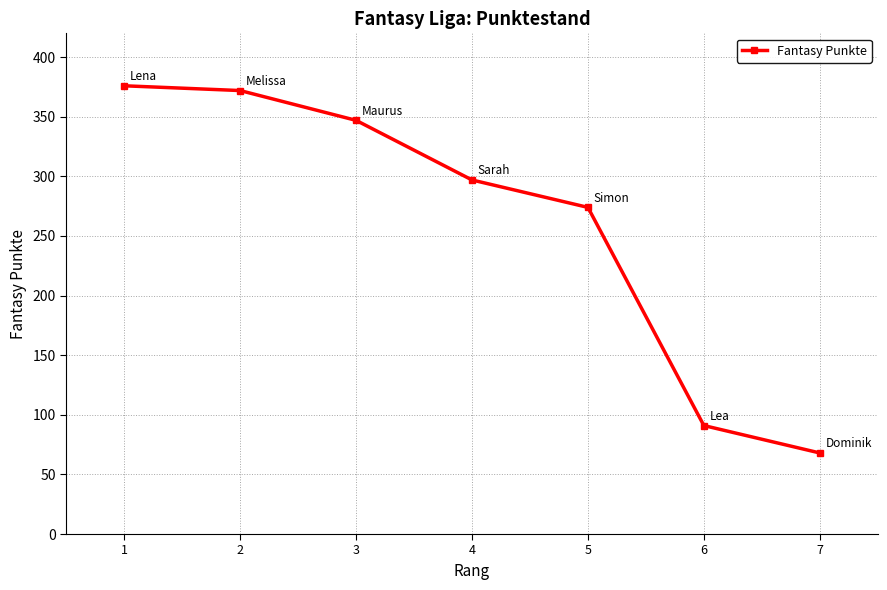

Where does the data first go above 297?

1